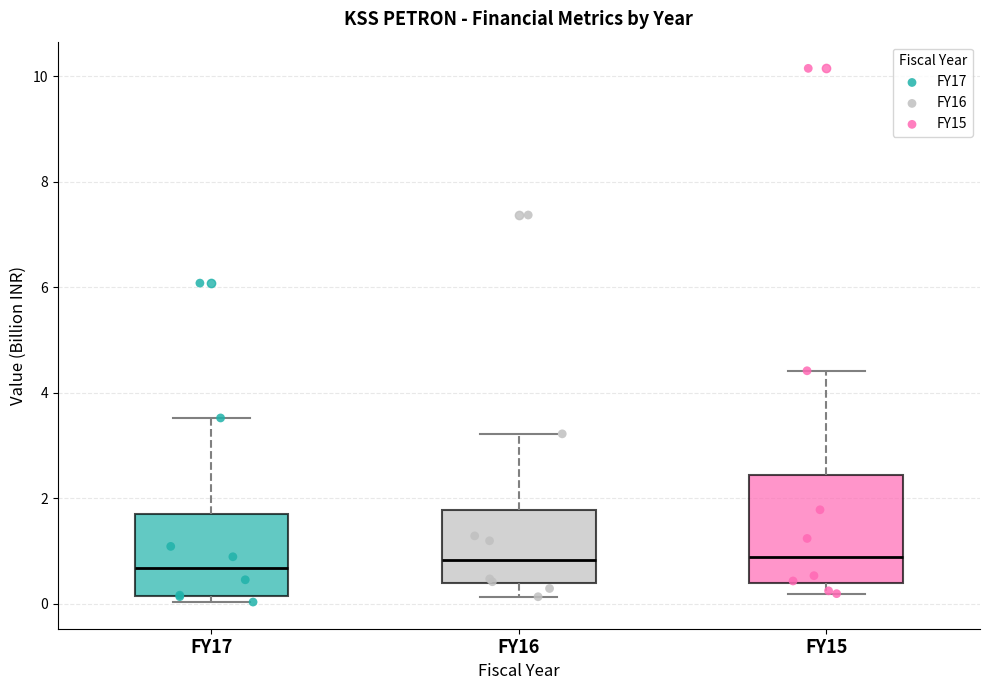

Reading left to right, transcribe this box plot: for each box, give where its median line is, the range the box spans, and where its two whiskers end, as read against the y-axis. The values are not printed on the chart, so give them approximately, as read against the axis.

FY17: median 0.6, box 0.2 to 1.6, whiskers 0.0 to 3.6
FY16: median 0.8, box 0.4 to 1.8, whiskers 0.2 to 3.2
FY15: median 0.8, box 0.4 to 2.4, whiskers 0.2 to 4.4